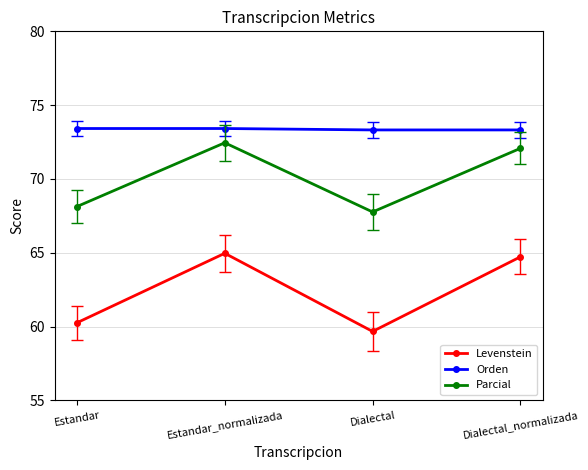

Which series changed the most between Dialectal and Dialectal_normalizada?

Levenstein